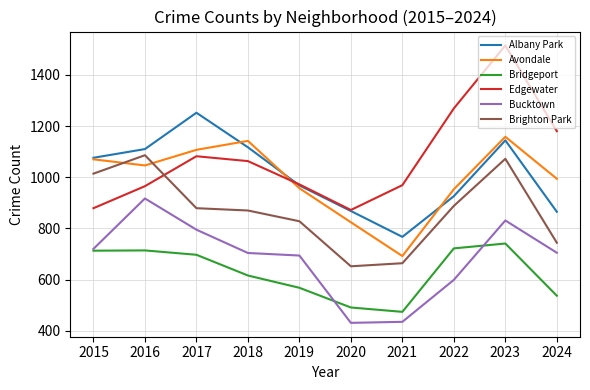

Rank the series by their maximum value, from lowest to highest.

Bridgeport, Bucktown, Brighton Park, Avondale, Albany Park, Edgewater